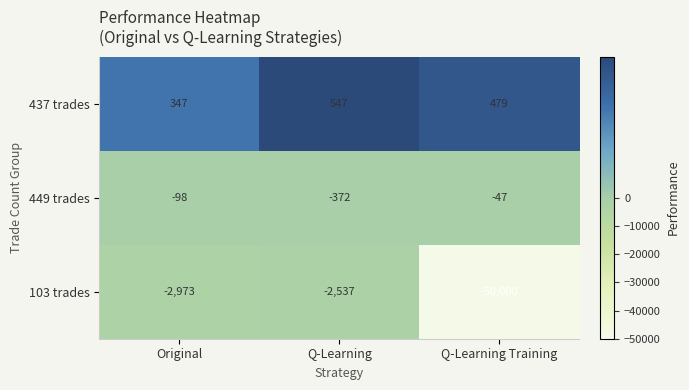

At which category does the chart reach its minimum across all series?

Q-Learning Training